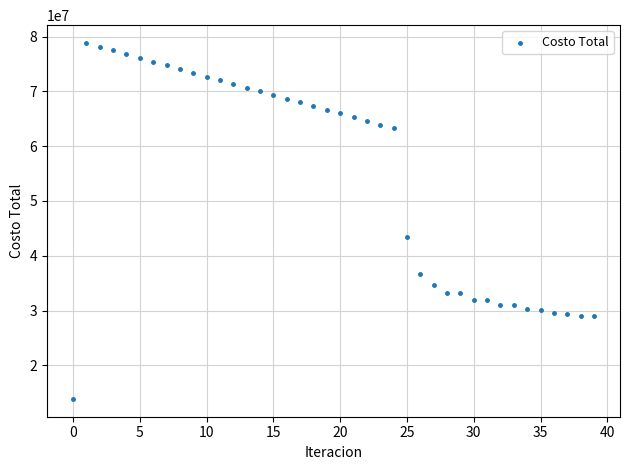

What Y value in the scatter plot is closest to 46348581?

43434587.0